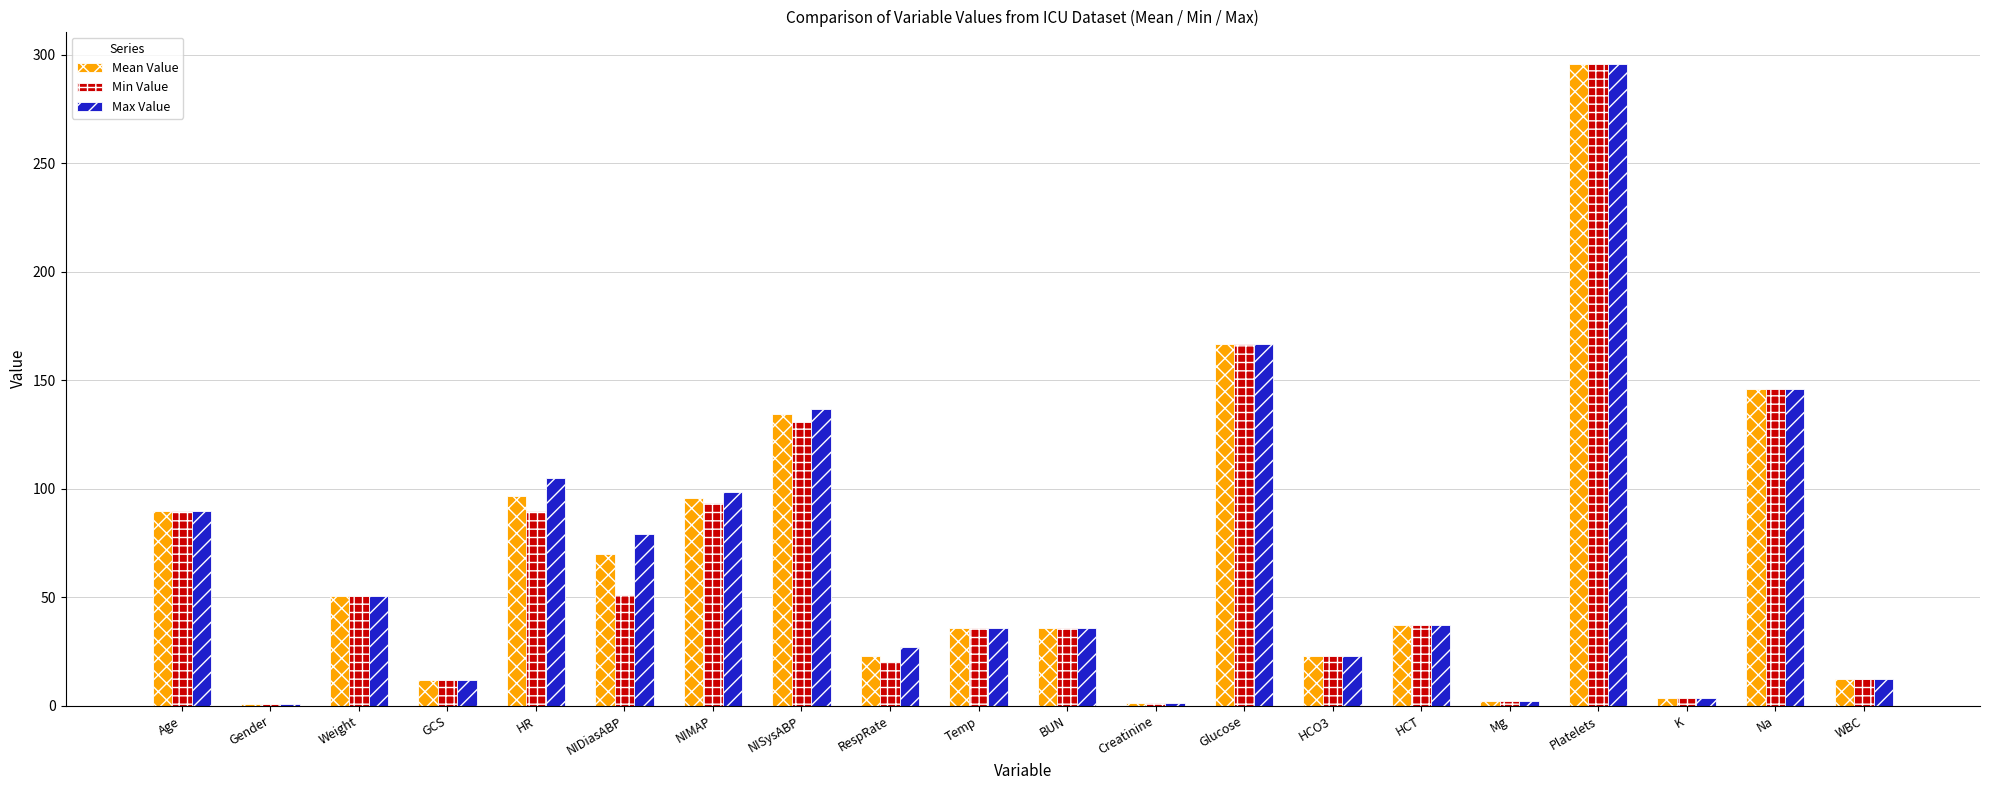

What is the label of the 15th bar from the left?

HCT